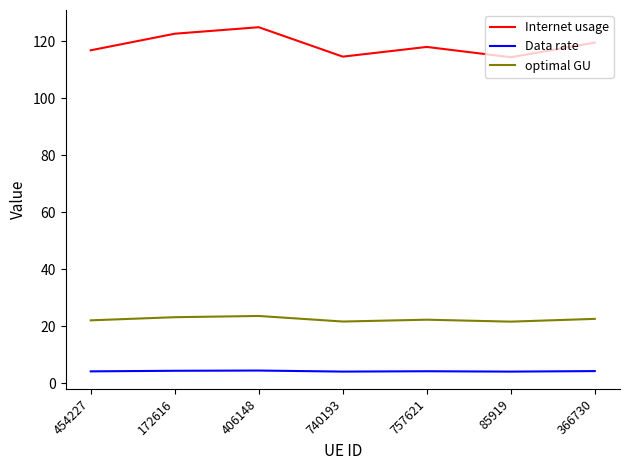

Which series has the widest spread of values?

Internet usage